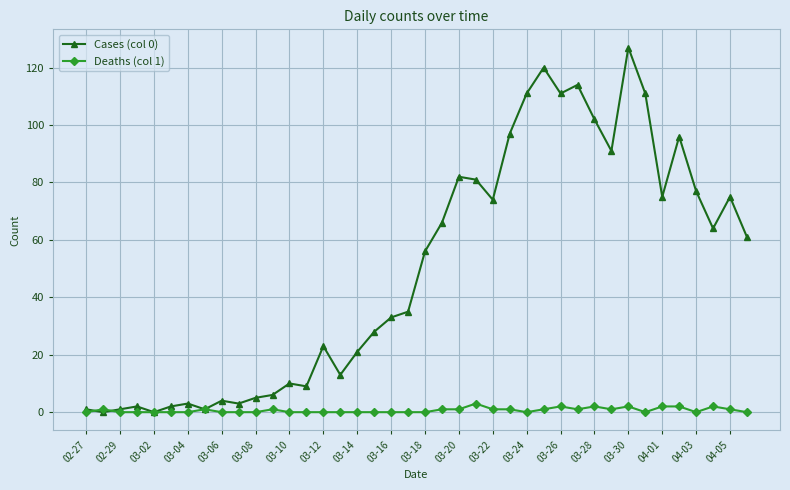

Count the number of data series in this chart.

2